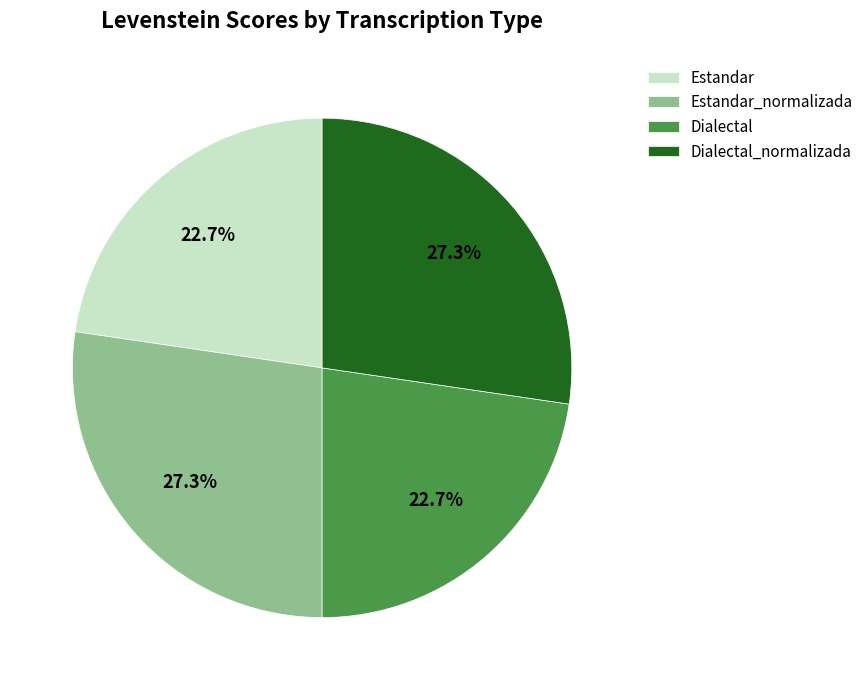

How many slices are in this pie chart?

4